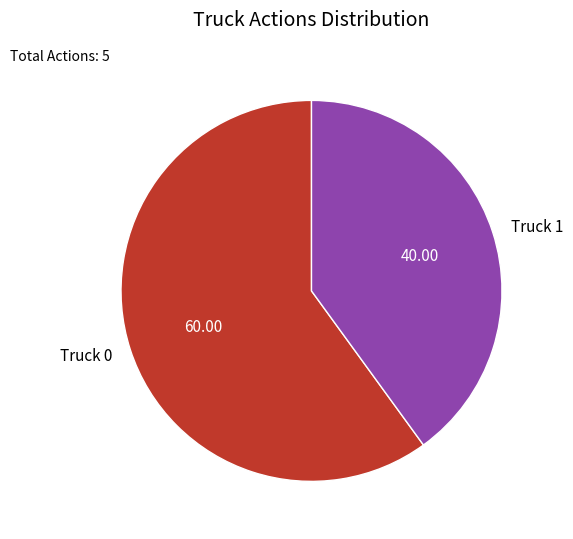

What is the ratio of the value at Truck 0 to the value at Truck 1?

1.5